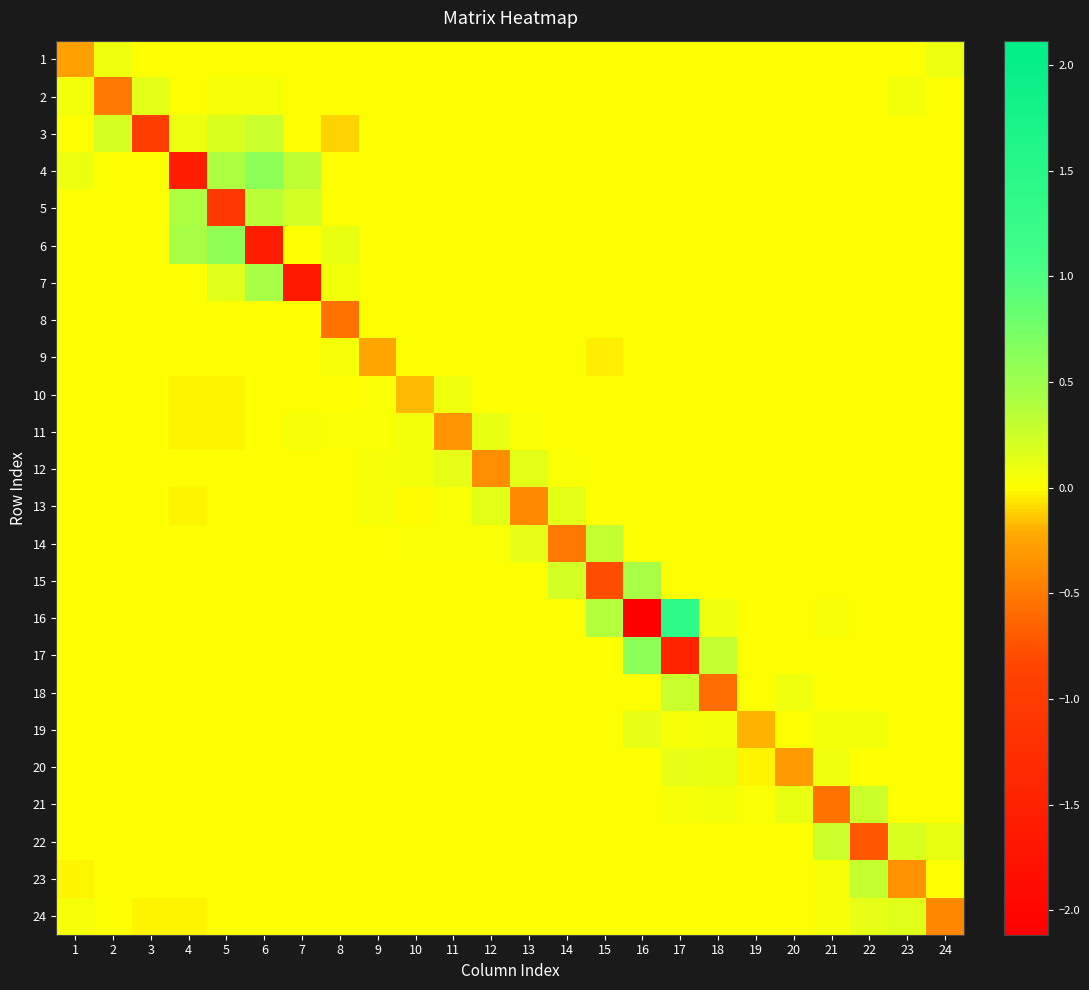

At which category does the chart reach its peak across all series?

17